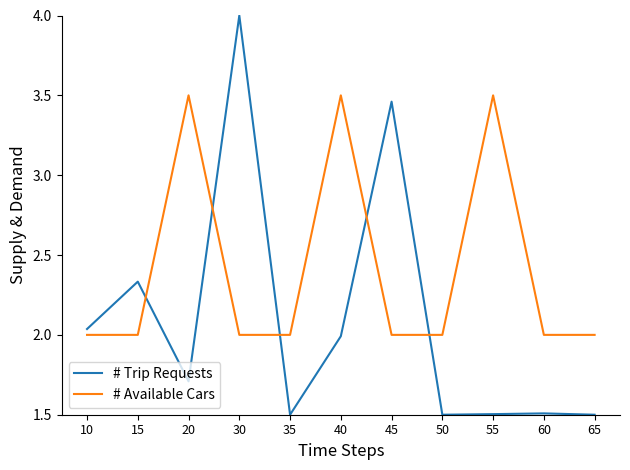

What is the total value across all series at 10?

4.0